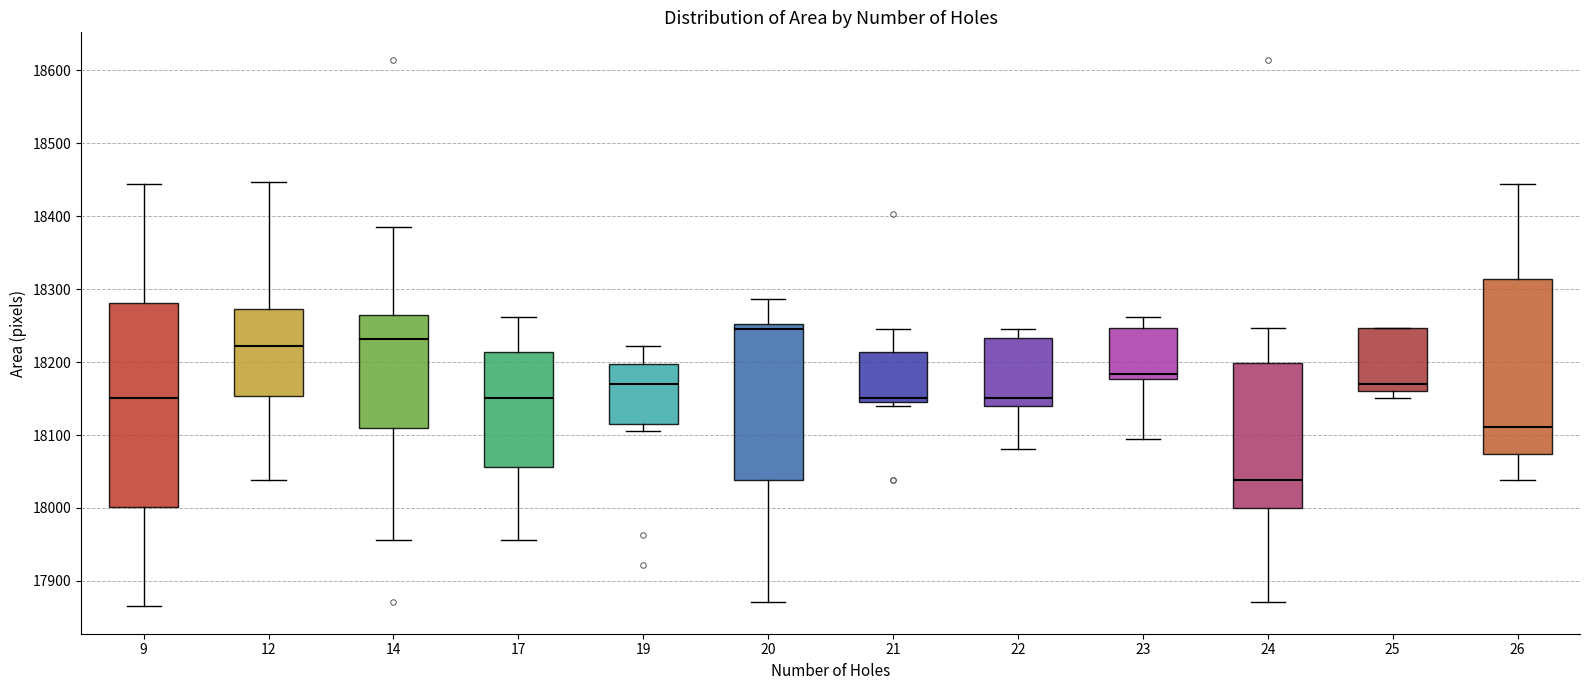

Which box has the lowest median line?

24